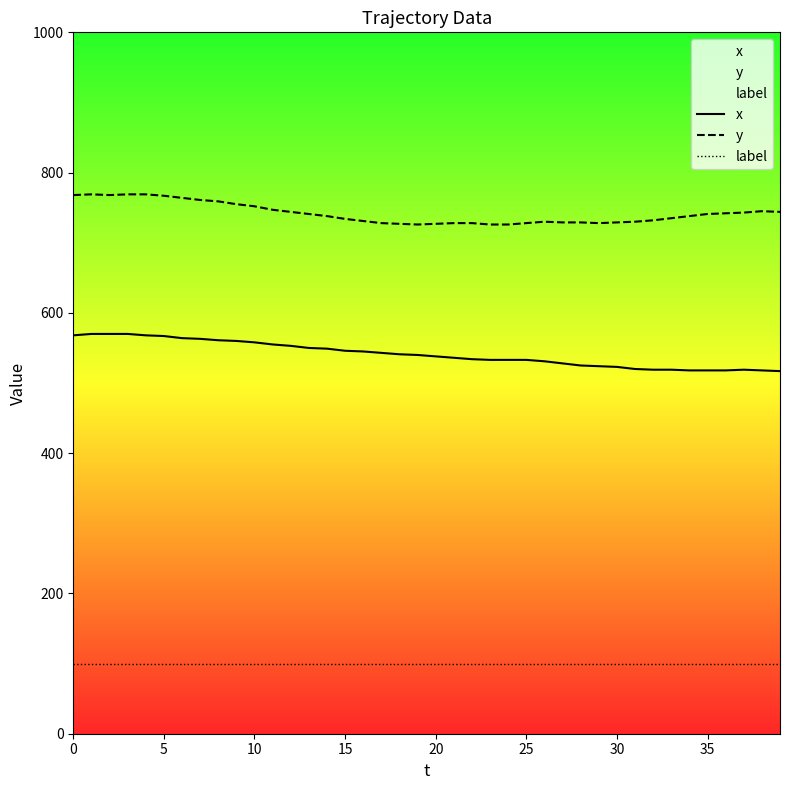

True or false: y and x cross at least once.

False